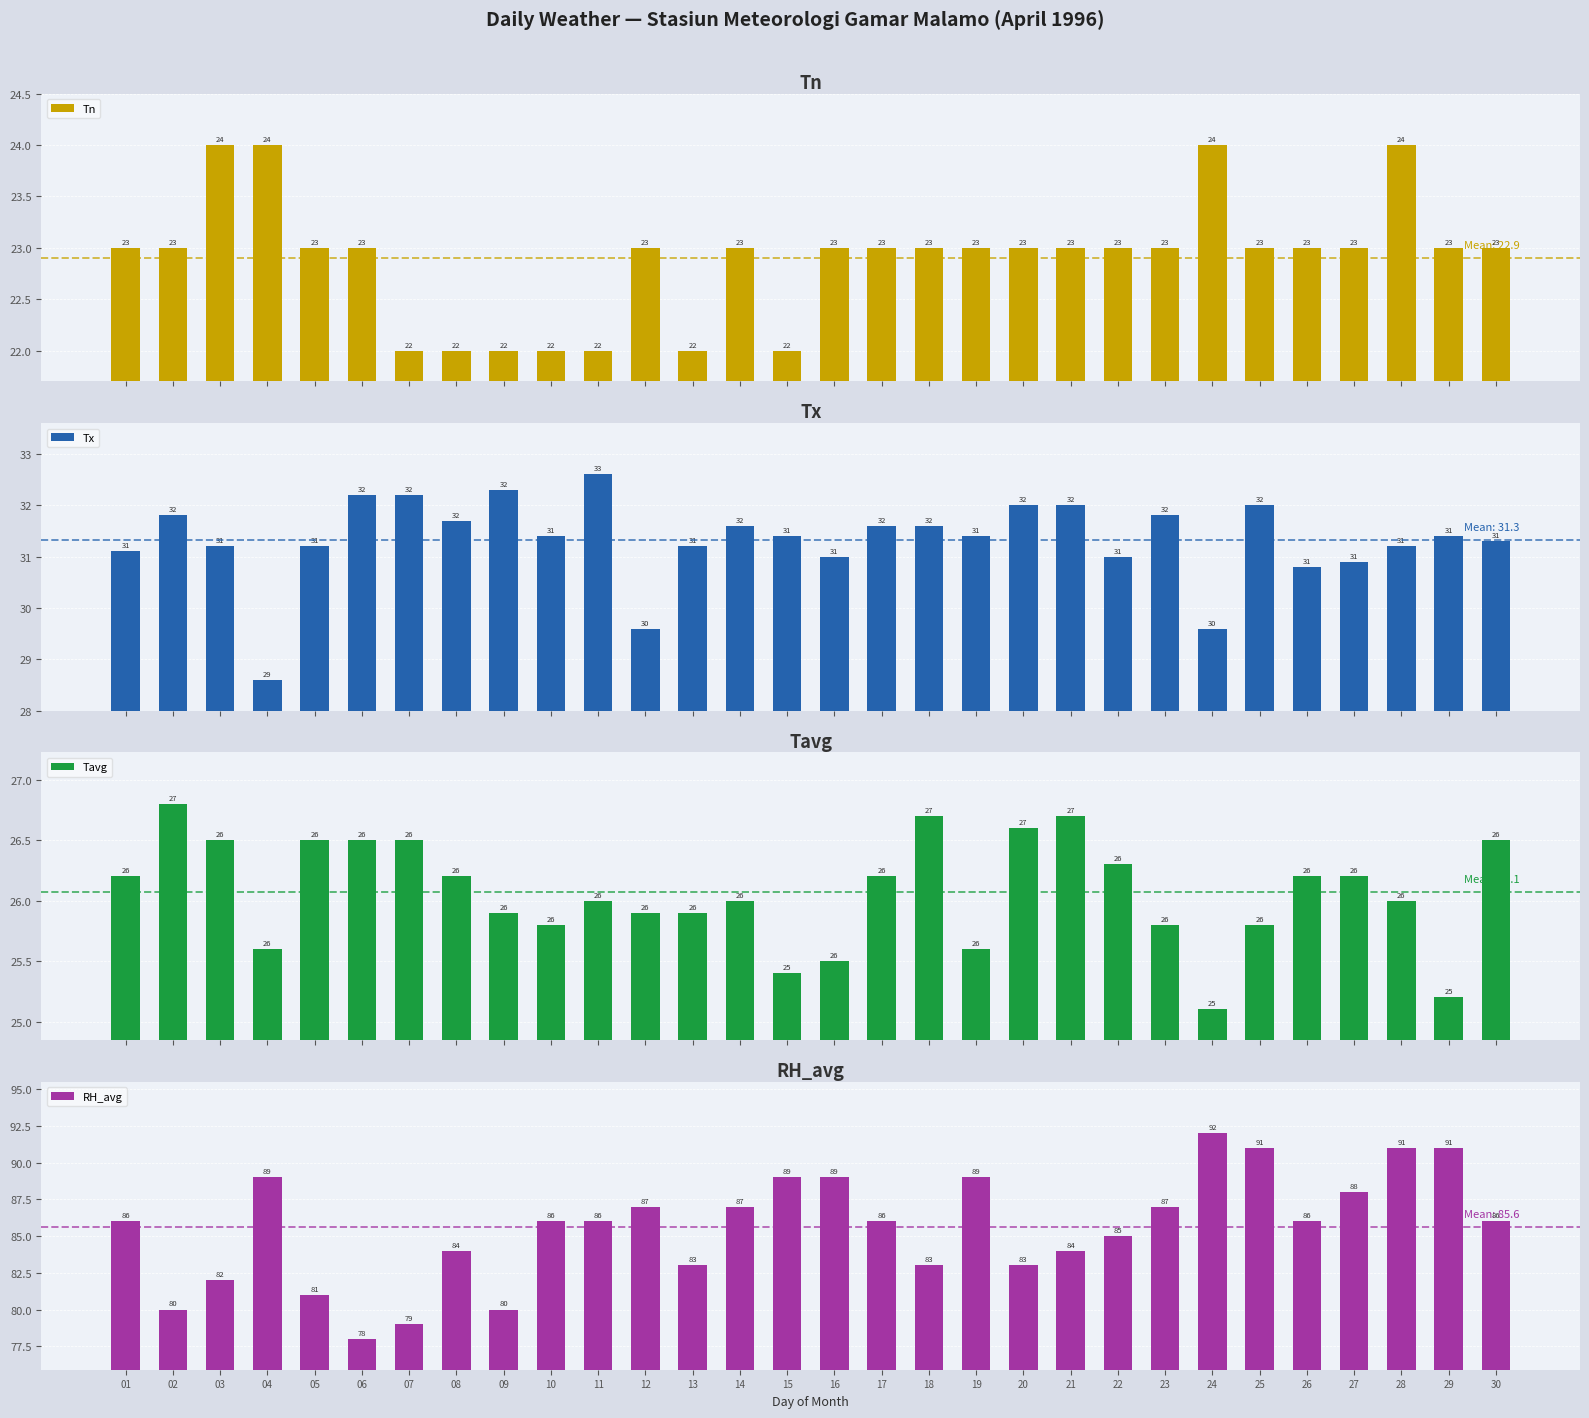

Which series has the largest total across all categories?

RH_avg